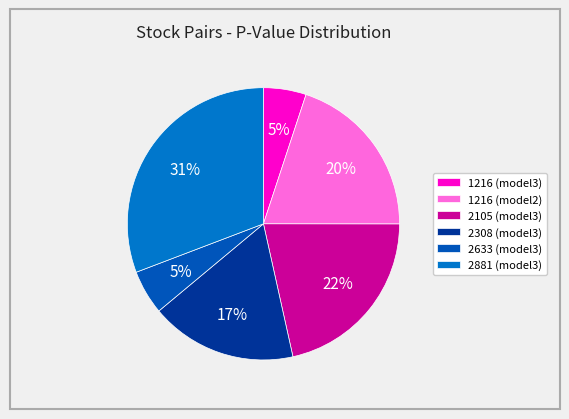

Rank the categories by value from lowest to highest.

1216 (model3), 2633 (model3), 2308 (model3), 1216 (model2), 2105 (model3), 2881 (model3)